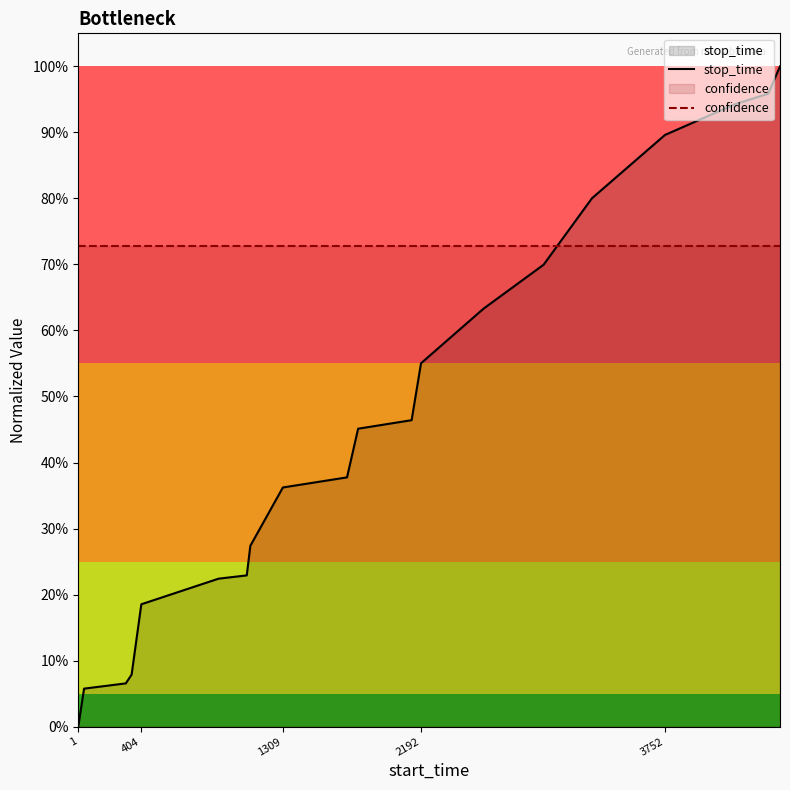

True or false: stop_time and confidence cross at least once.

True